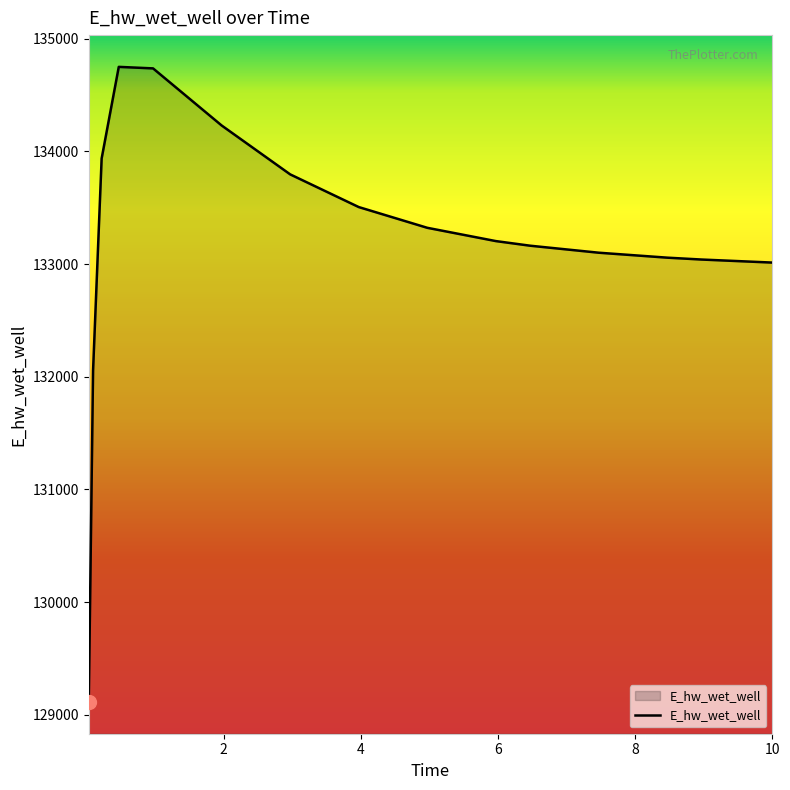

How many lines are shown in the chart?

1